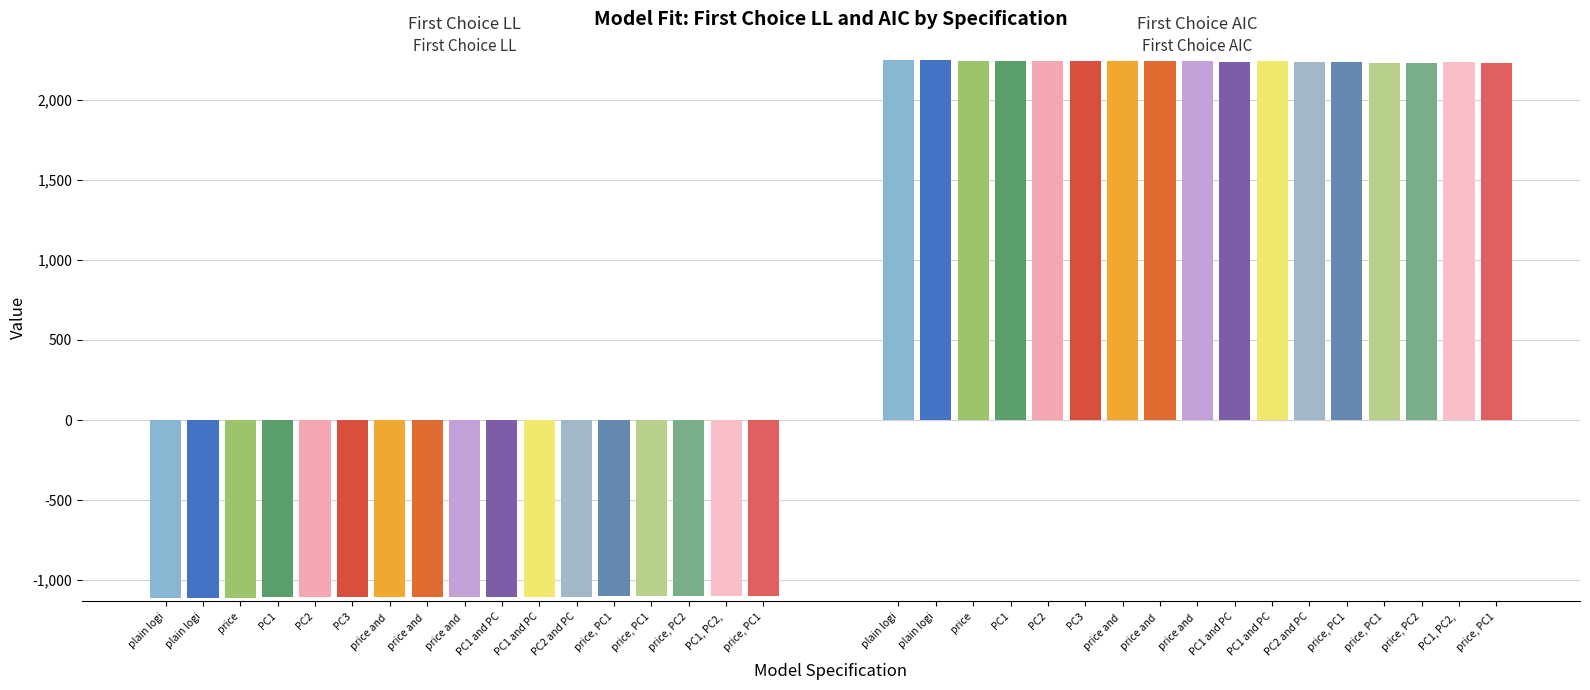

What is the value of the First Choice LL bar at the 12th from the left?

-1104.0